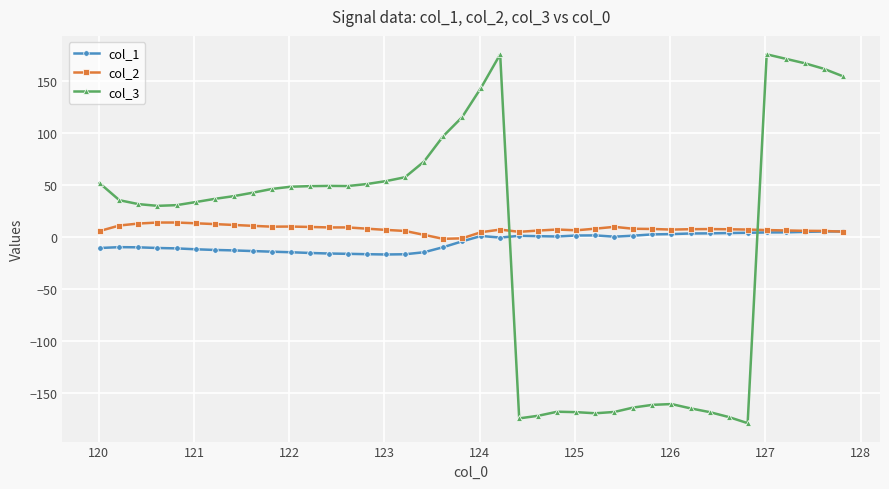

Does the chart display data point markers on the line(s)?

Yes